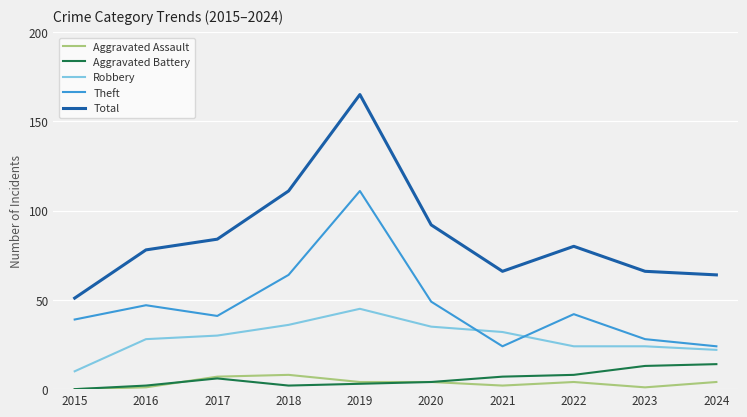

Does the chart display data point markers on the line(s)?

No